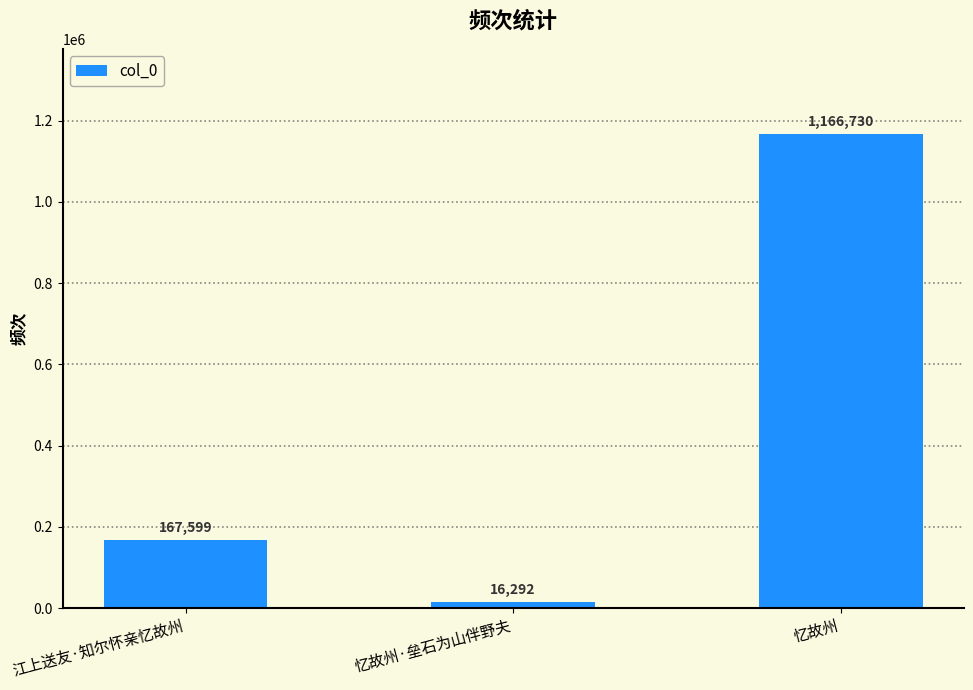

Approximately how many times larger is the value at 江上送友·知尔怀亲忆故州 compared to 忆故州?

0.1